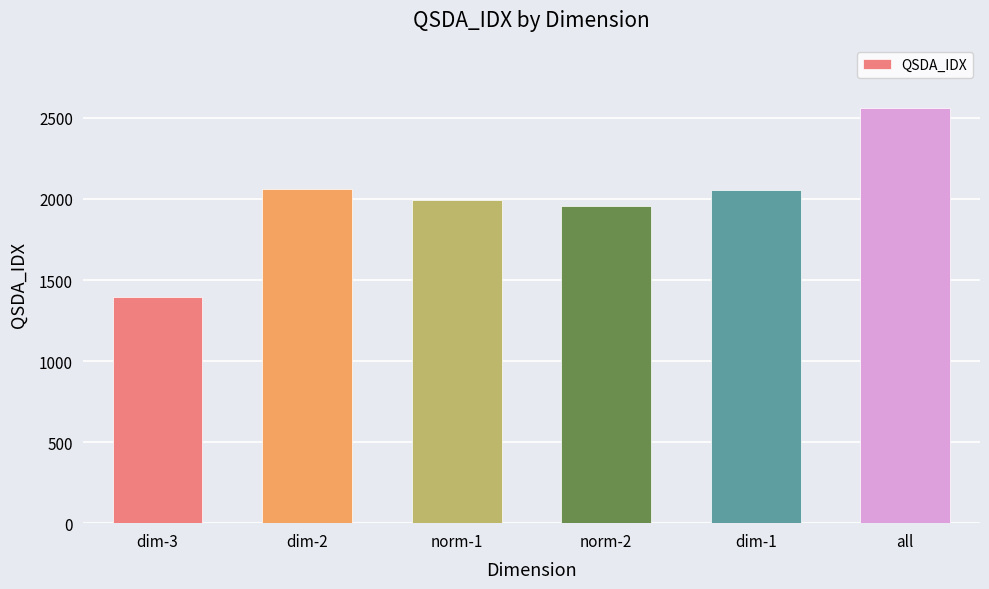

Is it true that the value at dim-2 is 947.7?

False